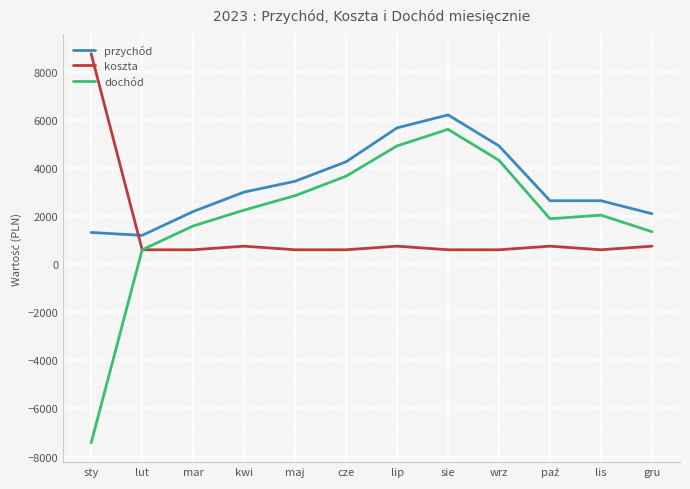

What is the greatest value displayed?

8750